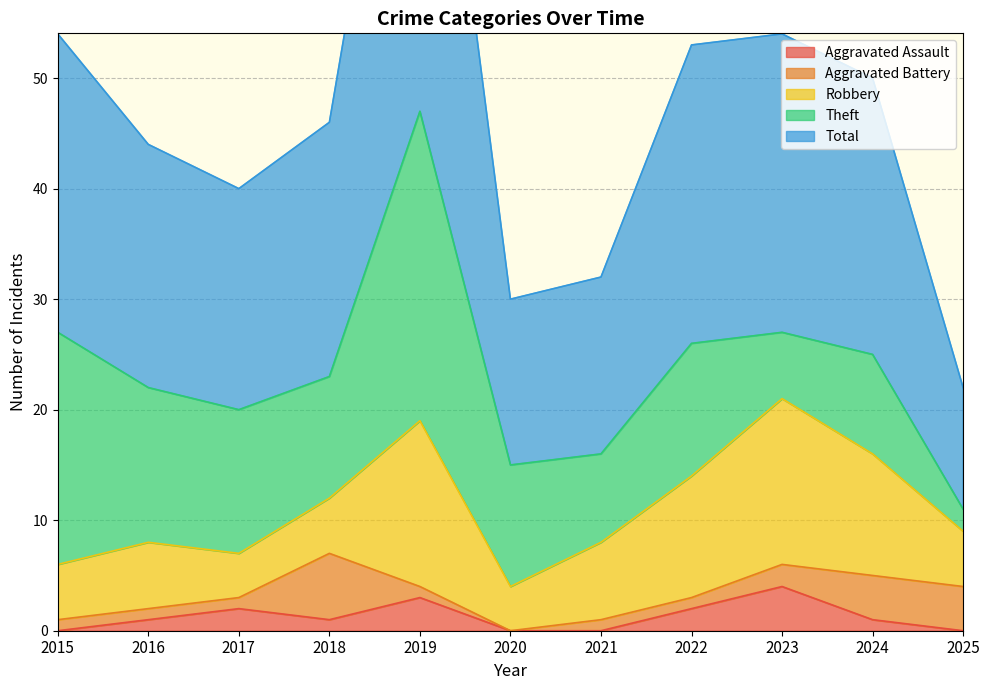

How many values in the Theft series are below 11?

4